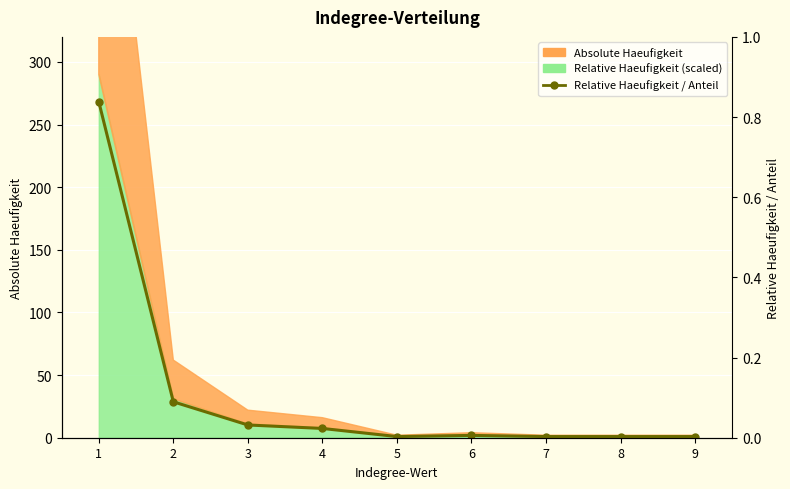

True or false: the data shows 0.8 at 1.

True